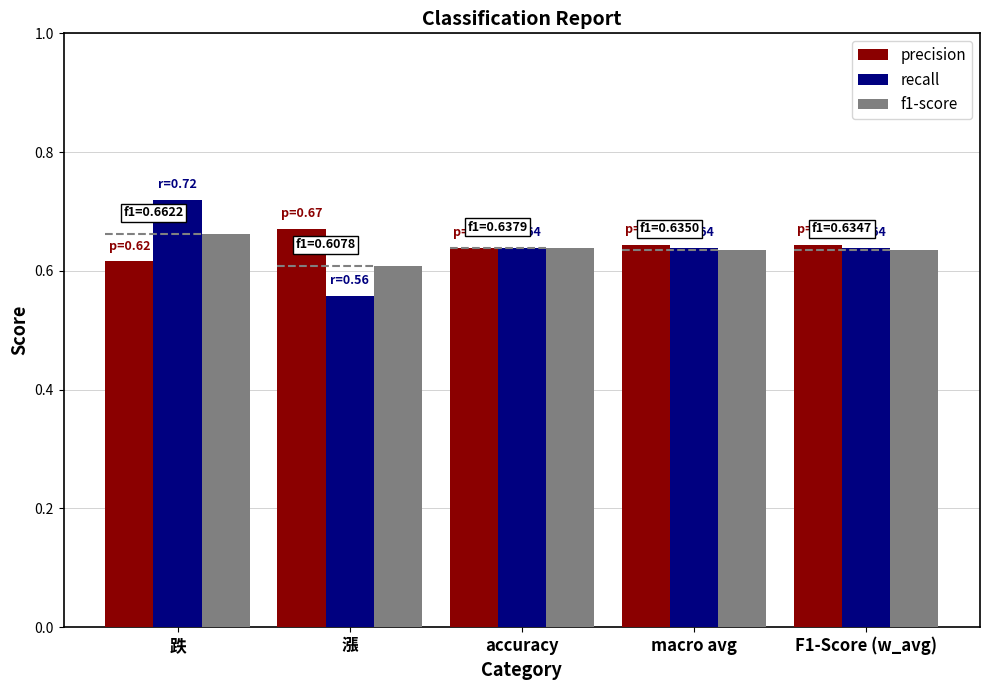

Which series has the largest range (max minus min)?

recall